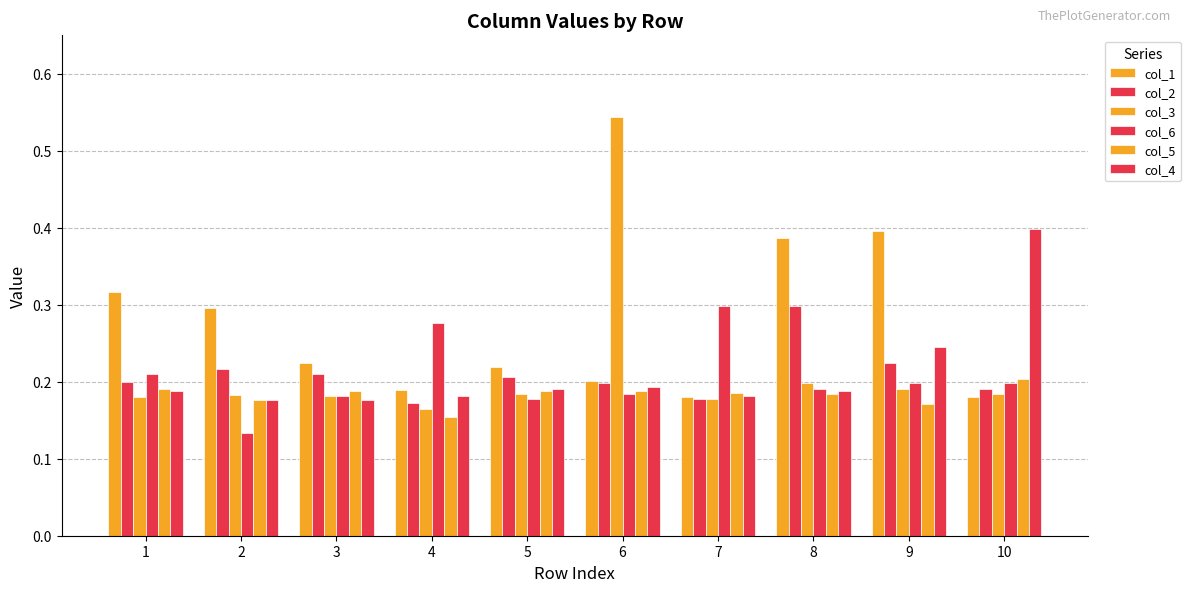

The col_2 series shows 0.2 at 5. True or false?

True